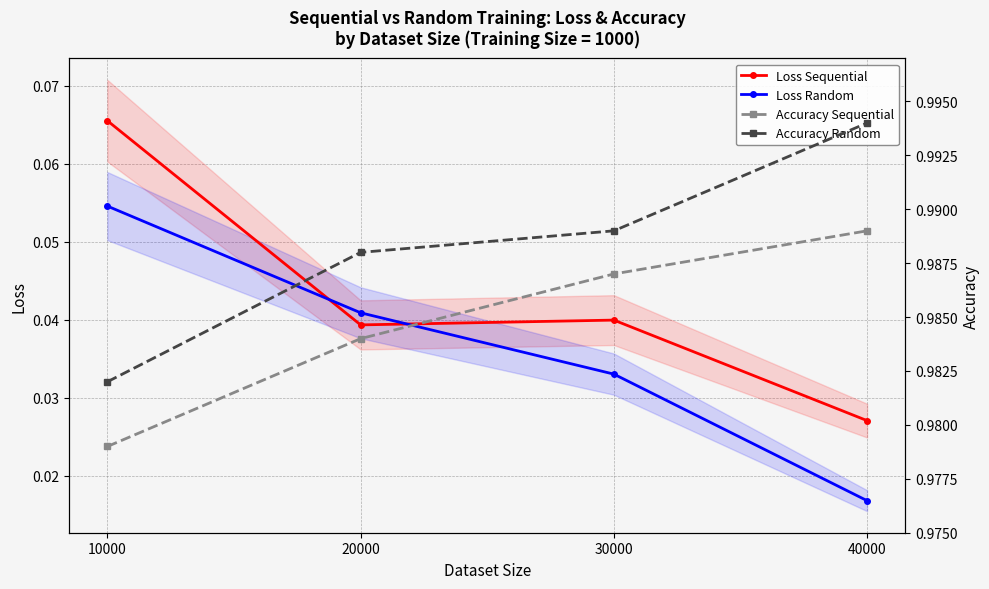

Between 30000 and 10000, which is larger?

10000